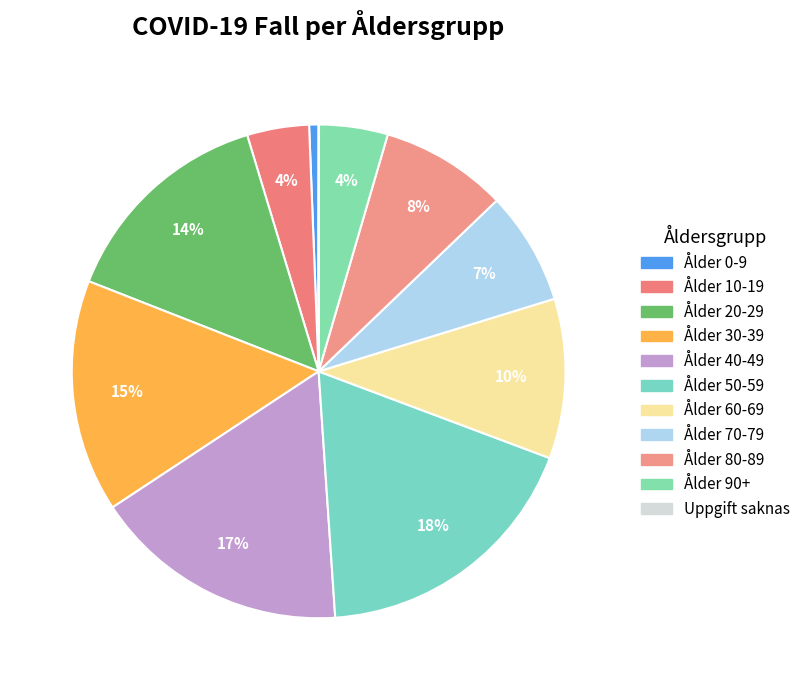

What is the largest slice in the pie chart?

Ålder 50-59